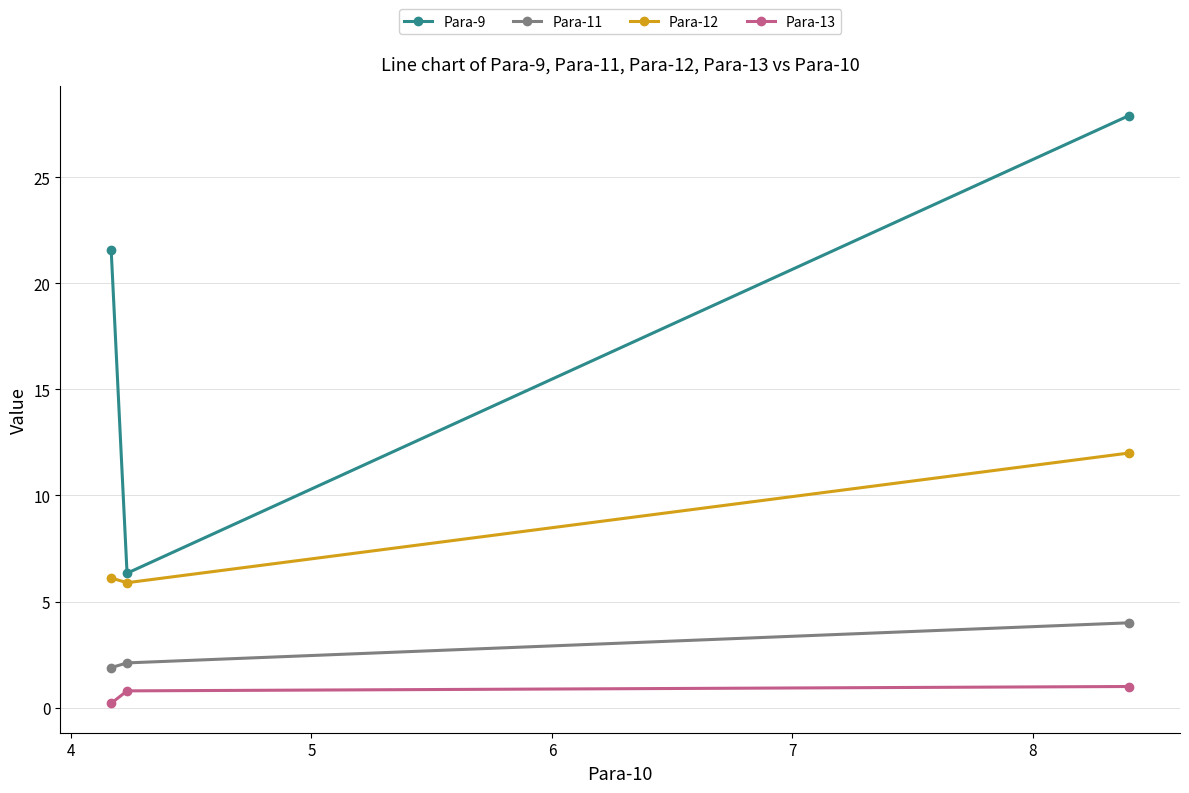

What is the value of the Para-13 point at the 1st from the left?

0.2